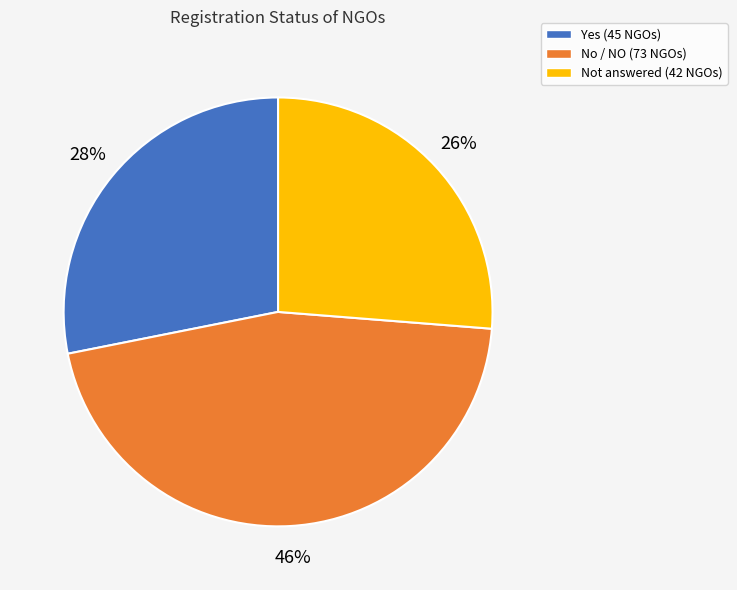

To the nearest percent, what is the average slice percentage?

33%